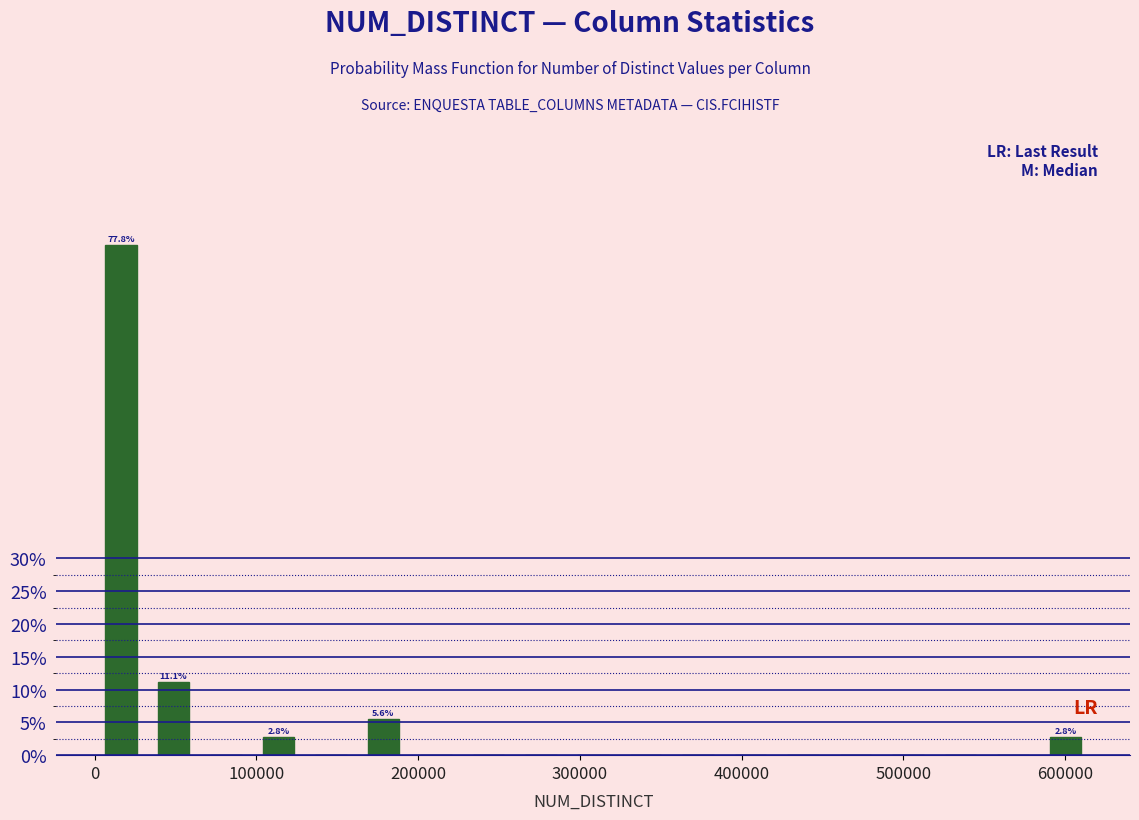

Read against the x-axis, roughly where is the centre of the tallest bar?

20000